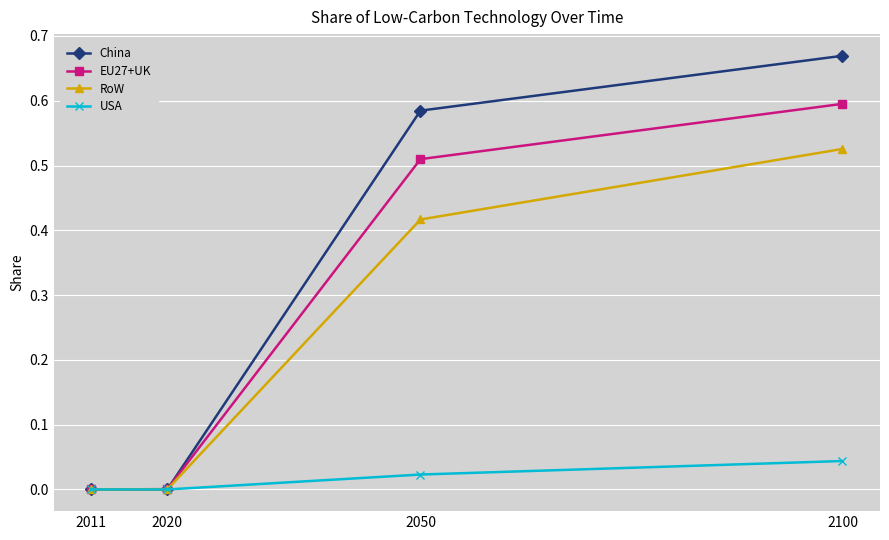

What are all the series names shown in the legend?

China, EU27+UK, RoW, USA